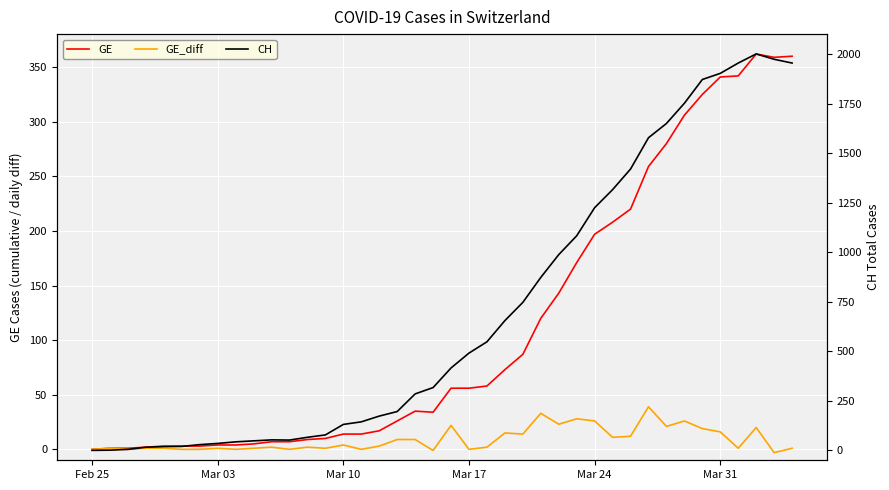

Reading left to right, what are all the values shown in this chart?

GE: 0	1	1	2	3	3	3	4	4	5	7	7	9	10	14	14	17	26	35	34	56	56	58	73	87	120	143	171	197	208	220	259	280	306	325	341	342	362	359	360
GE_diff: 0	1	0	1	1	0	0	1	0	1	2	0	2	1	4	0	3	9	9	-1	22	0	2	15	14	33	23	28	26	11	12	39	21	26	19	16	1	20	-3	1
CH: 0	1	5	16	19	20	29	35	43	48	53	52	66	78	131	144	173	196	285	317	416	491	548	655	747	873	988	1083	1225	1316	1420	1578	1650	1752	1872	1903	1955	2001	1974	1955